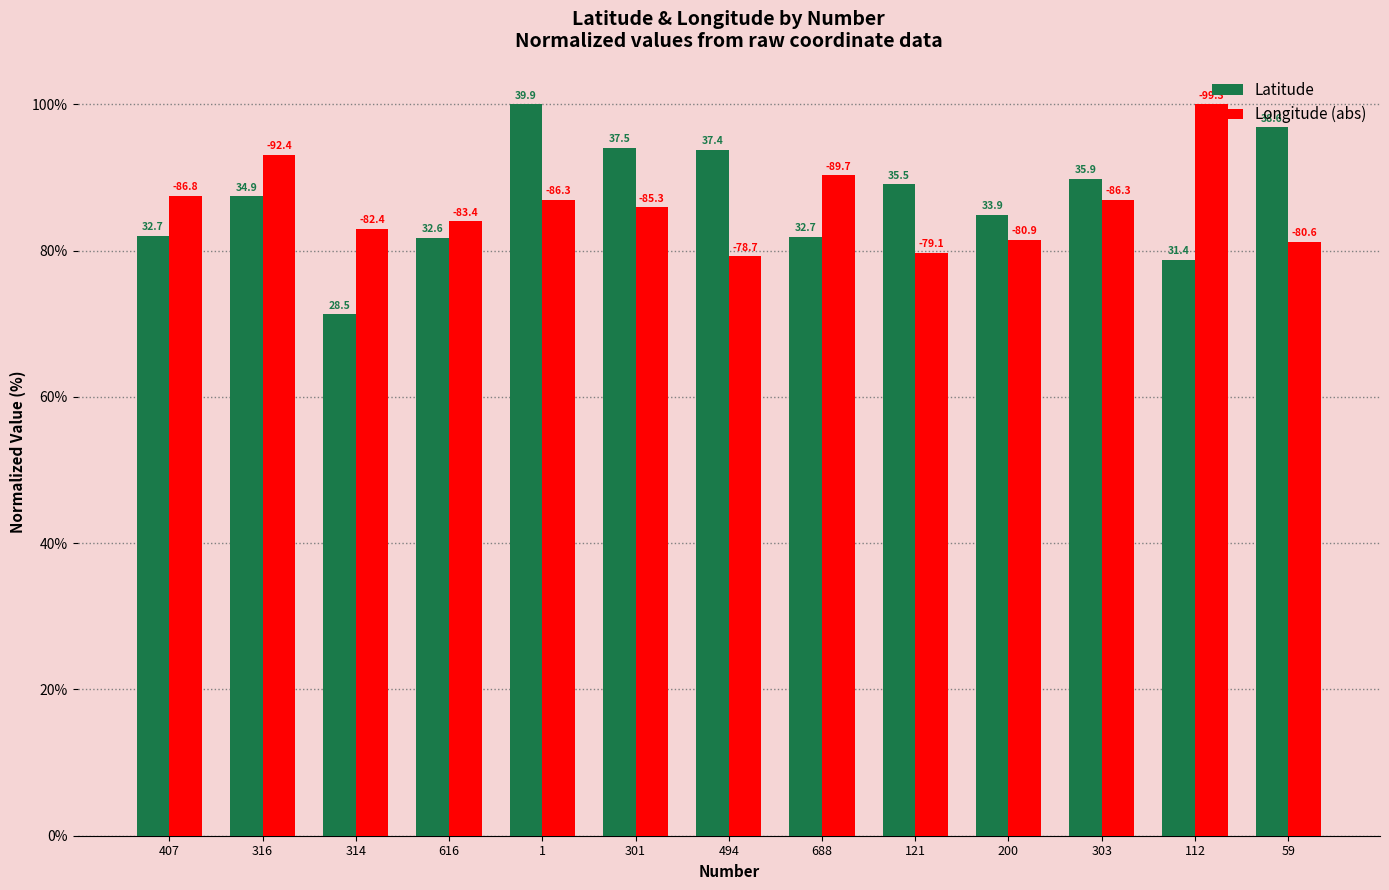

What are all the series names shown in the legend?

Latitude, Longitude (abs)